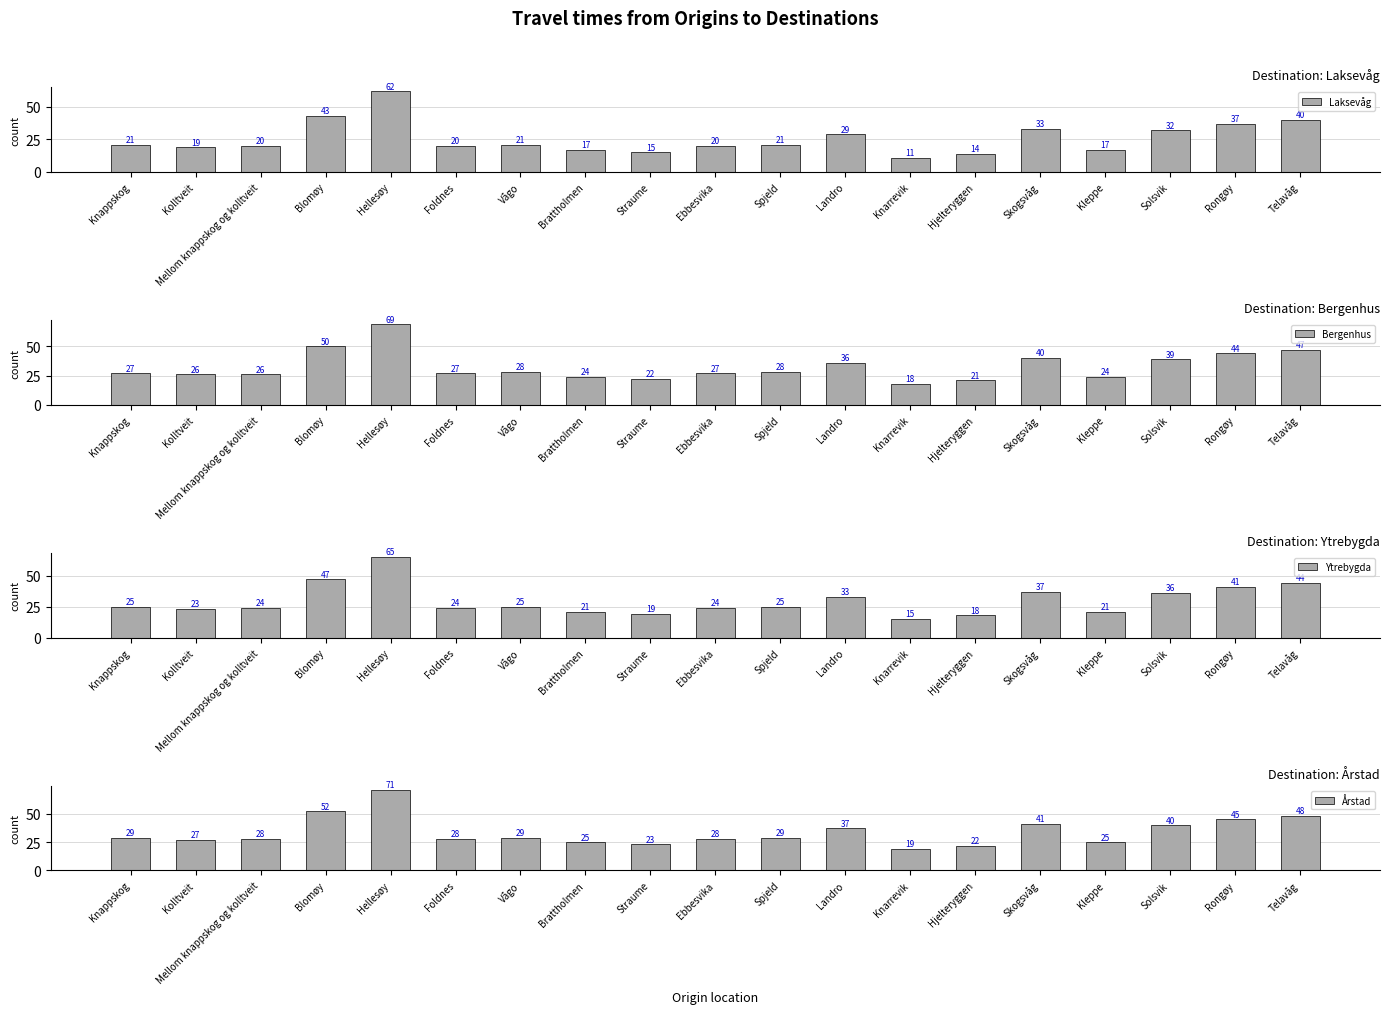

What is the label of the 19th bar from the right?

Knappskog